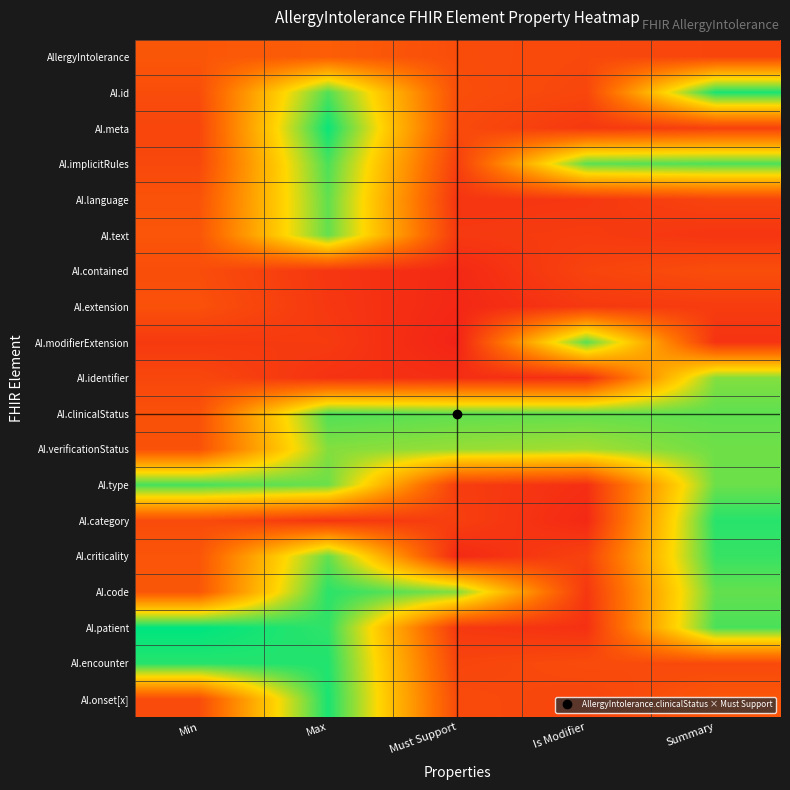

What is the spread (max minus min) of values at Is Modifier?

2.2